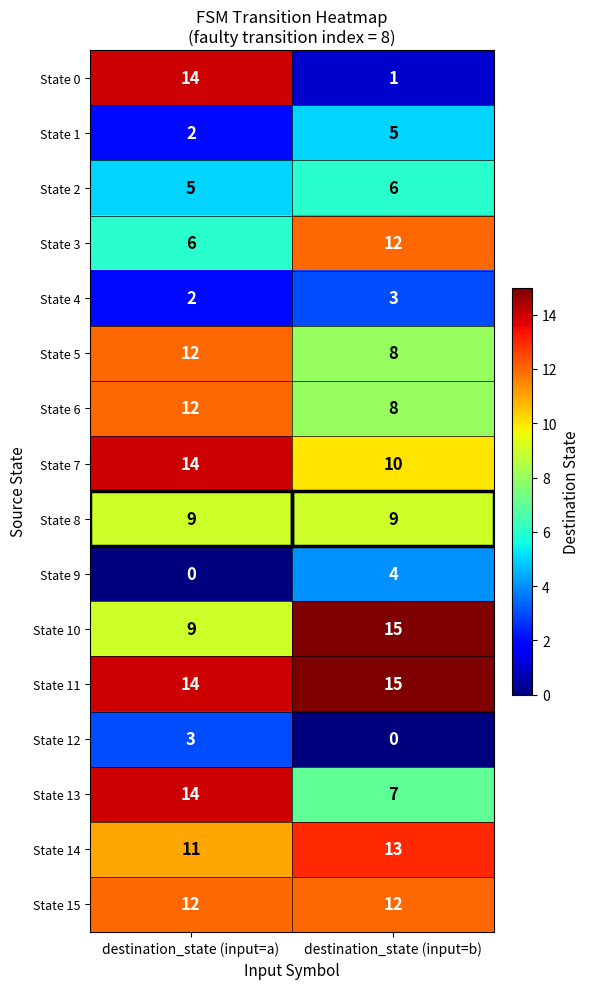

What is the difference between the maximum and minimum values in the State 6 series?

4